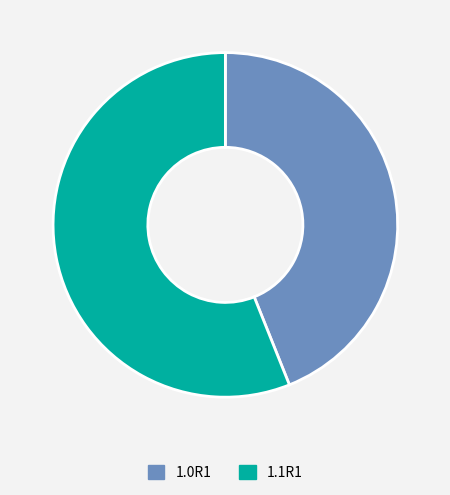

Does 1.0R1 represent more than half of the total?

No